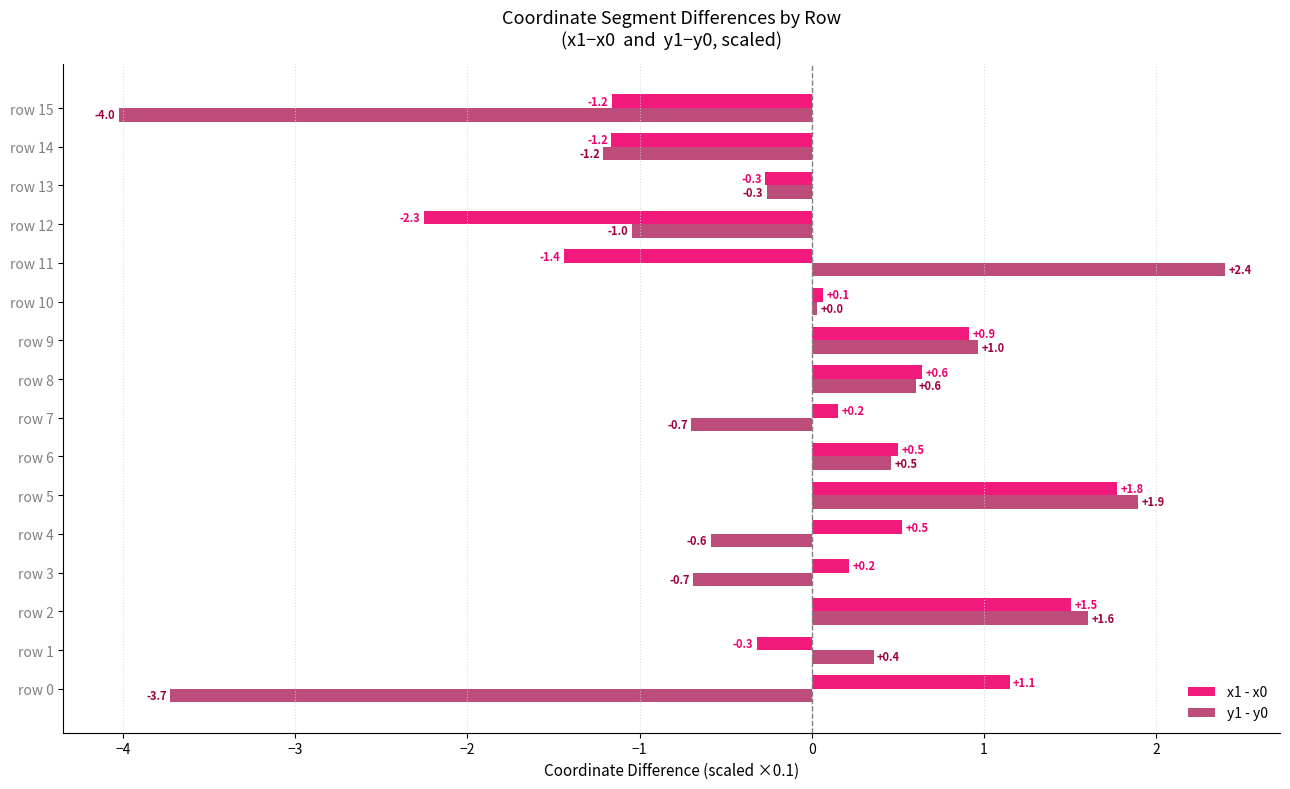

How many distinct data groups are displayed?

2